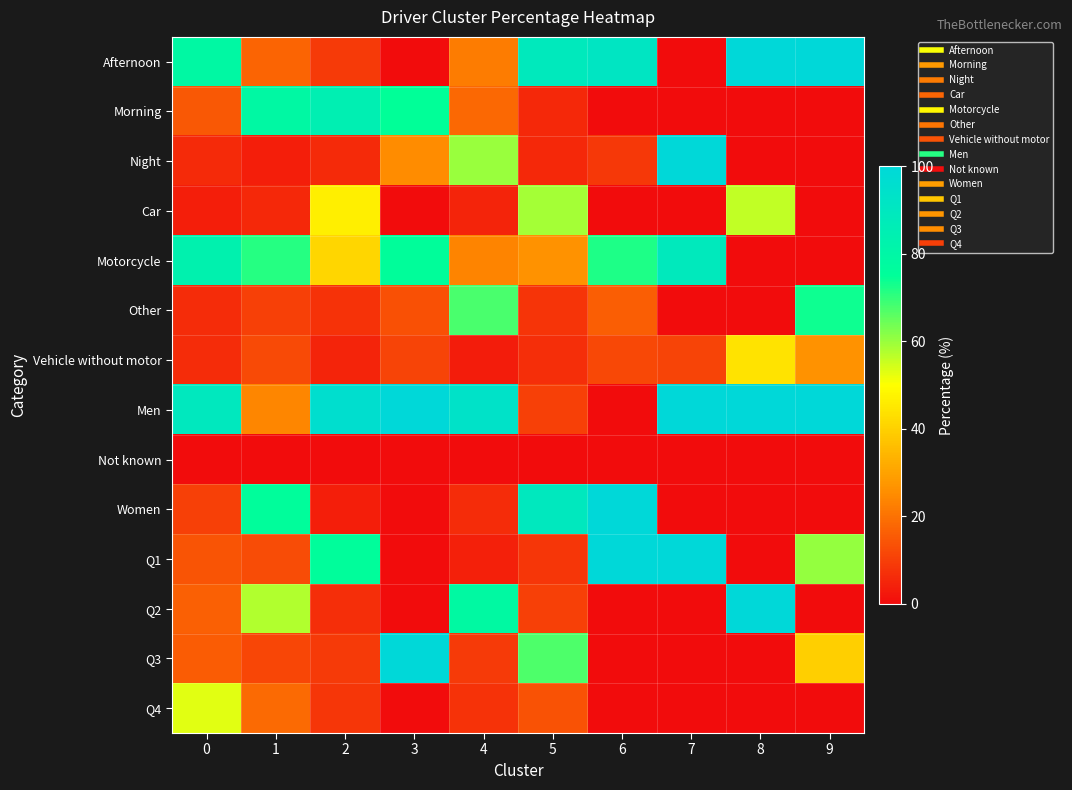

Which has a higher value, 6 or 5?

6